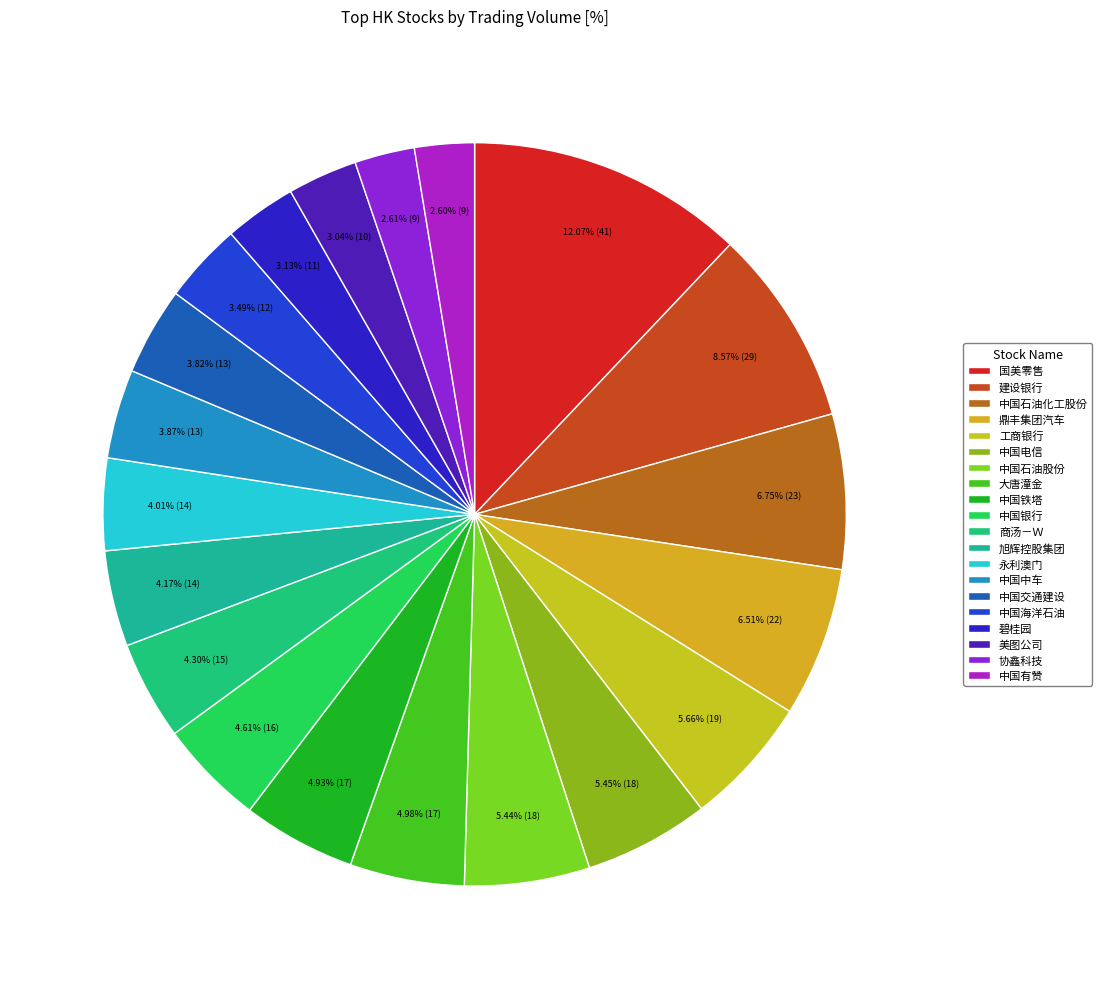

Count the number of slices in the pie.

20